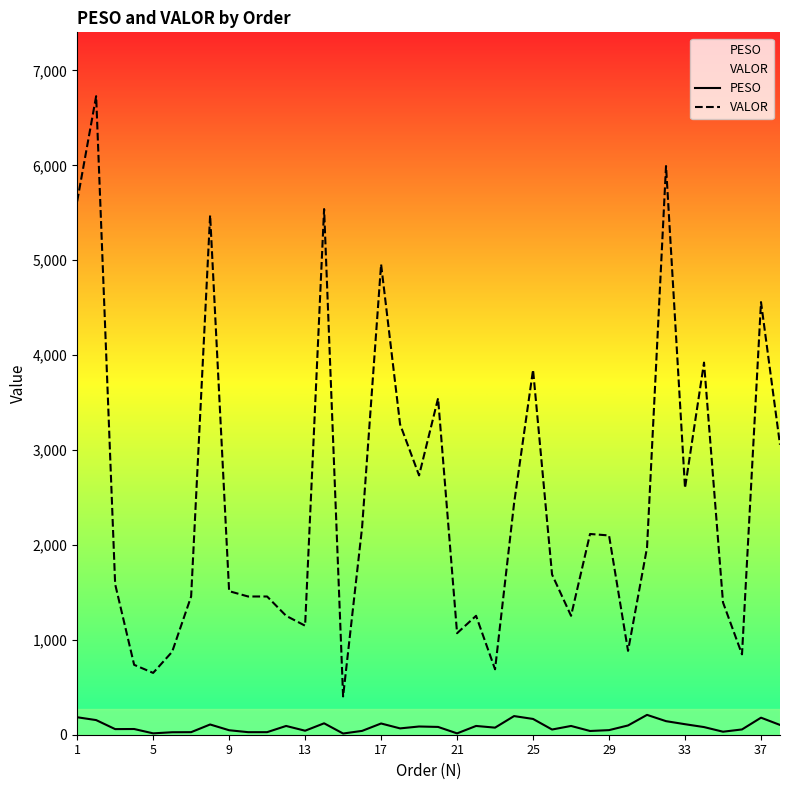

True or false: PESO and VALOR cross at least once.

False